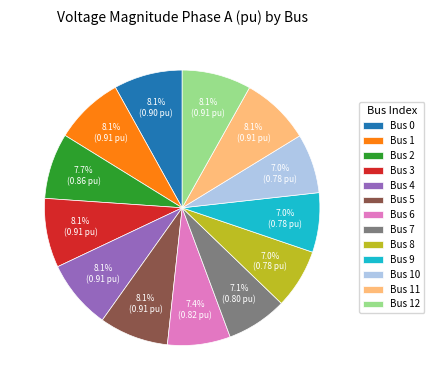

Is Bus 4 the majority of the pie?

No